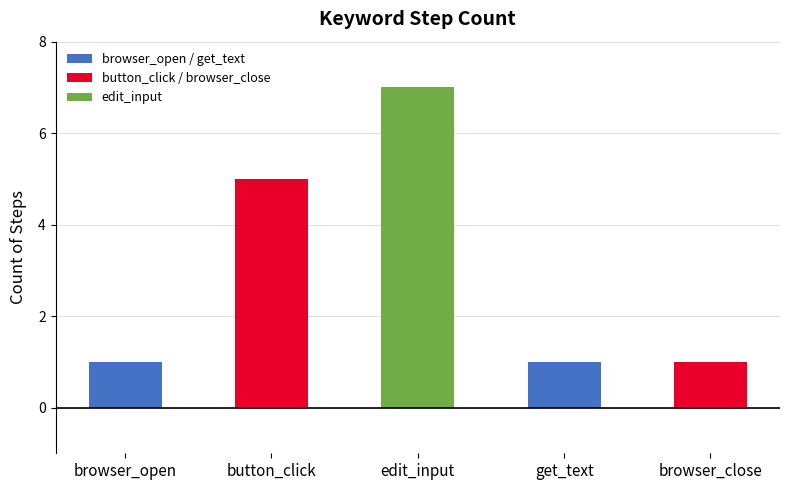

Count the number of categories in the chart.

5